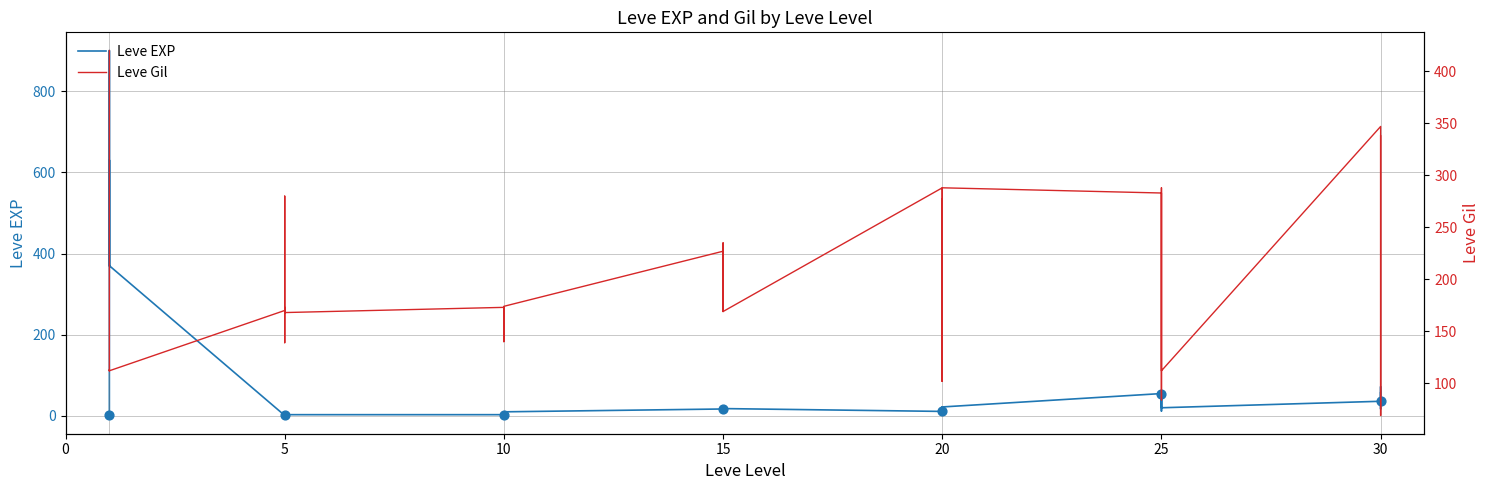

Which series has the largest total across all categories?

Leve Gil